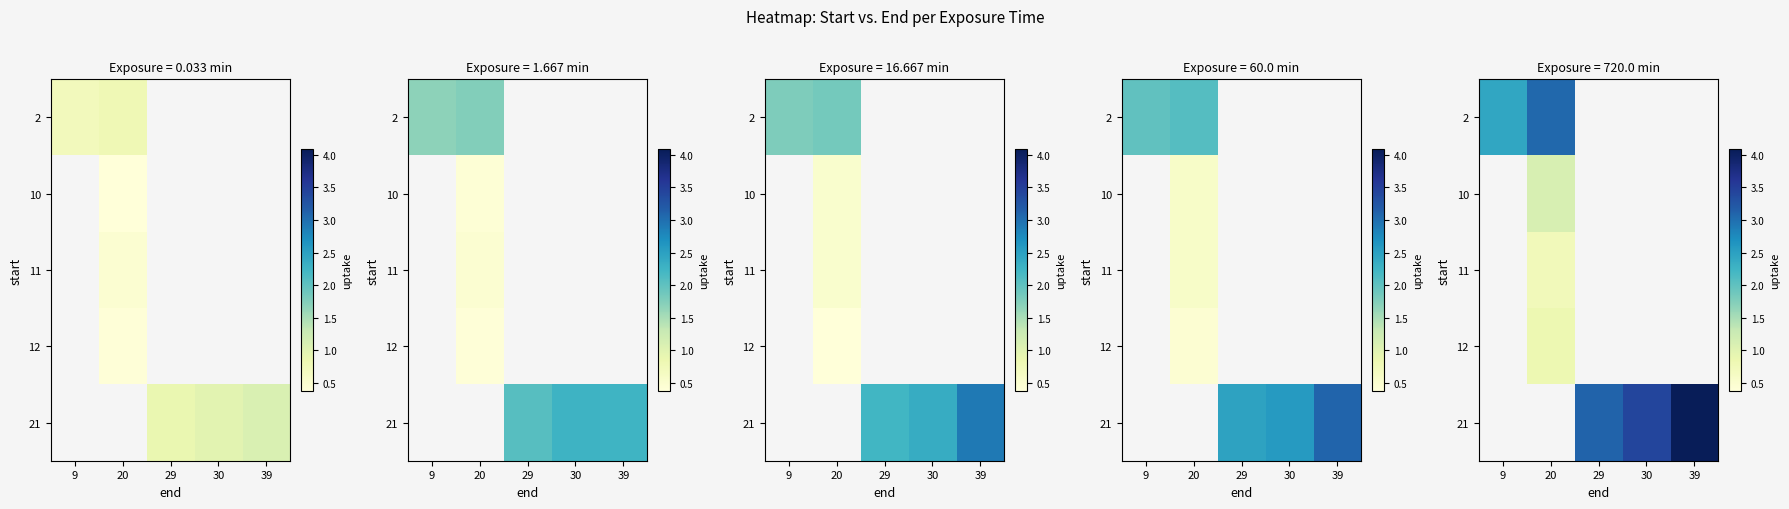

Where does the 21 series first go above 3?

29